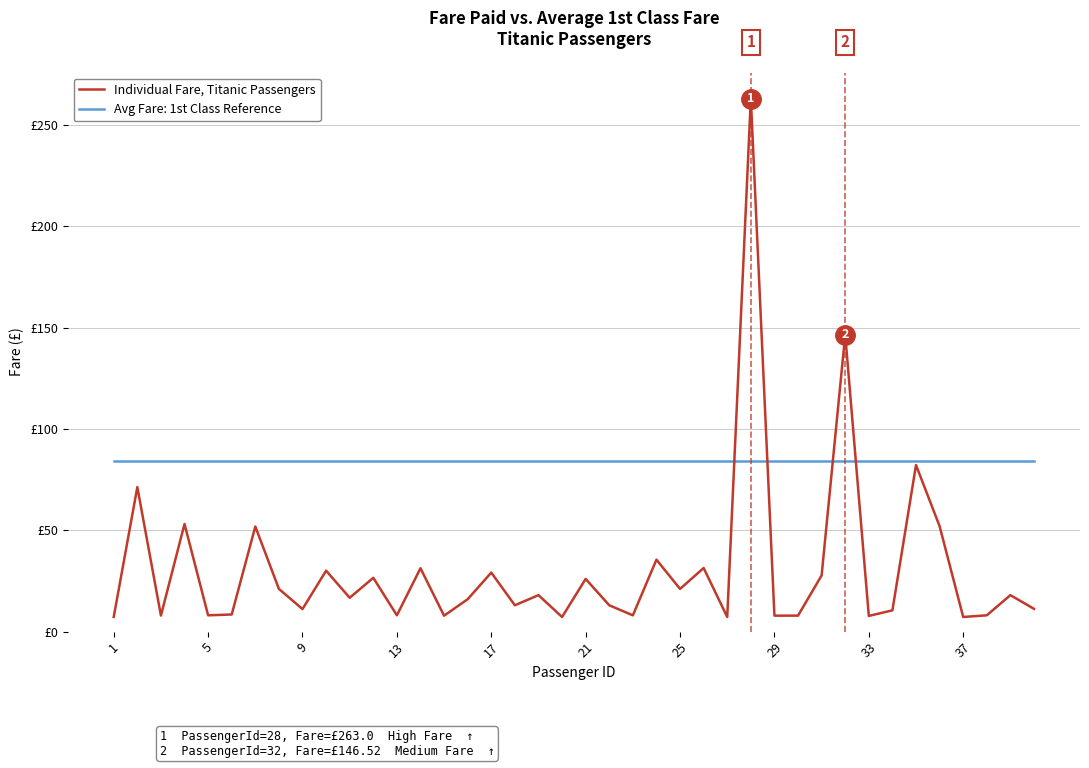

Reading right to left, list all the values displayed in this chart.

11.2	18.0	8.1	7.2	52.0	82.2	10.5	7.8	146.5	27.7	7.9	7.9	263.0	7.2	31.4	21.1	35.5	8.0	13.0	26.0	7.2	18.0	13.0	29.1	16.0	7.9	31.3	8.1	26.6	16.7	30.1	11.1	21.1	51.9	8.5	8.1	53.1	7.9	71.3	7.2